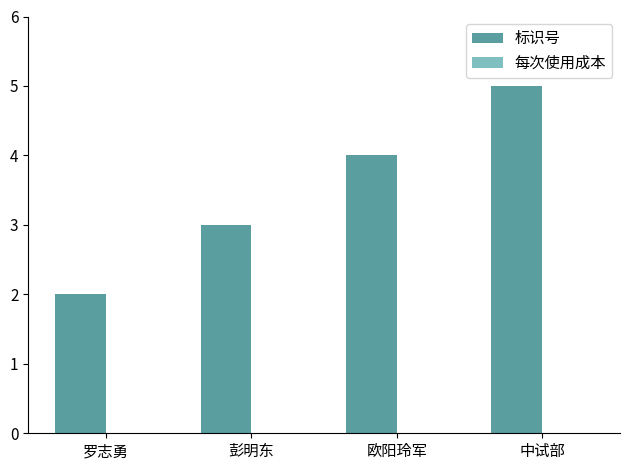

The chart shows a value of 9 at 中试部. True or false?

False